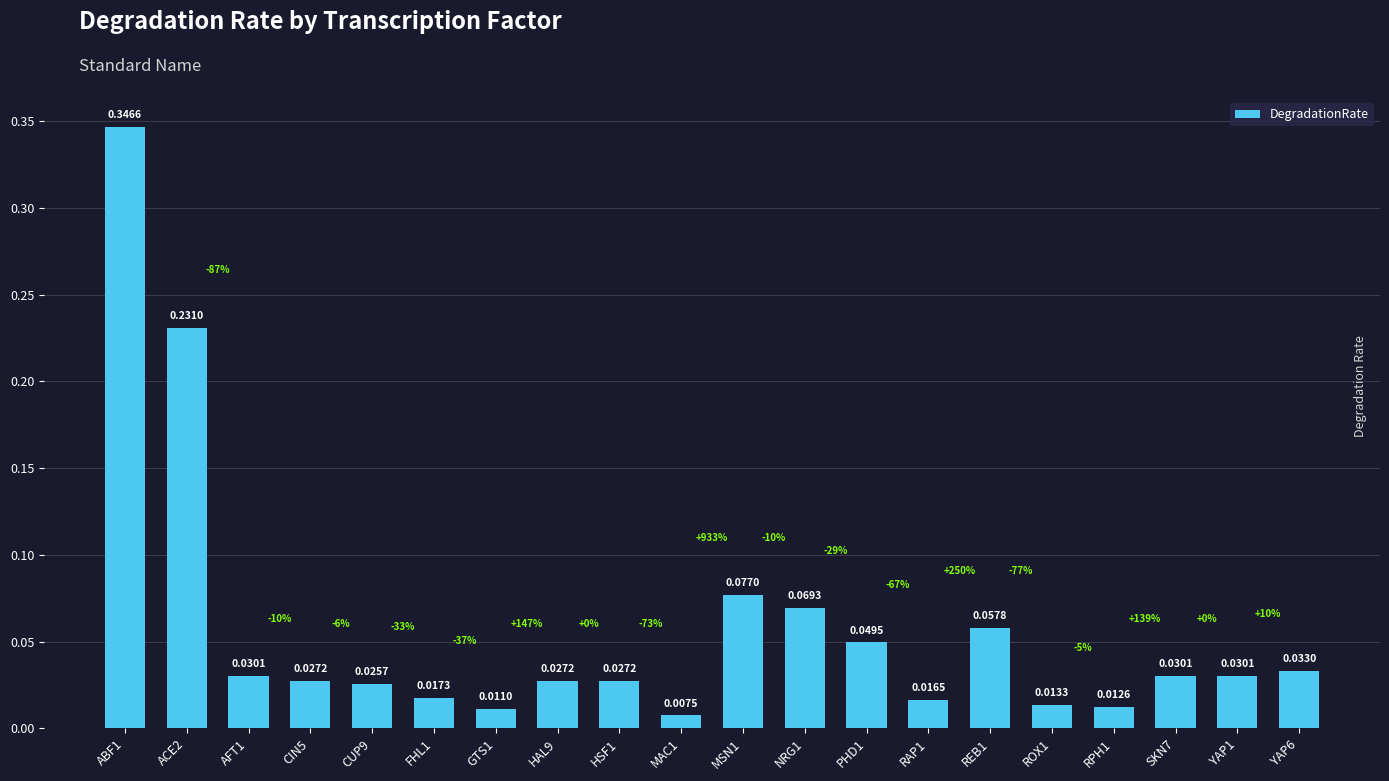

What is the label of the 15th bar from the right?

FHL1